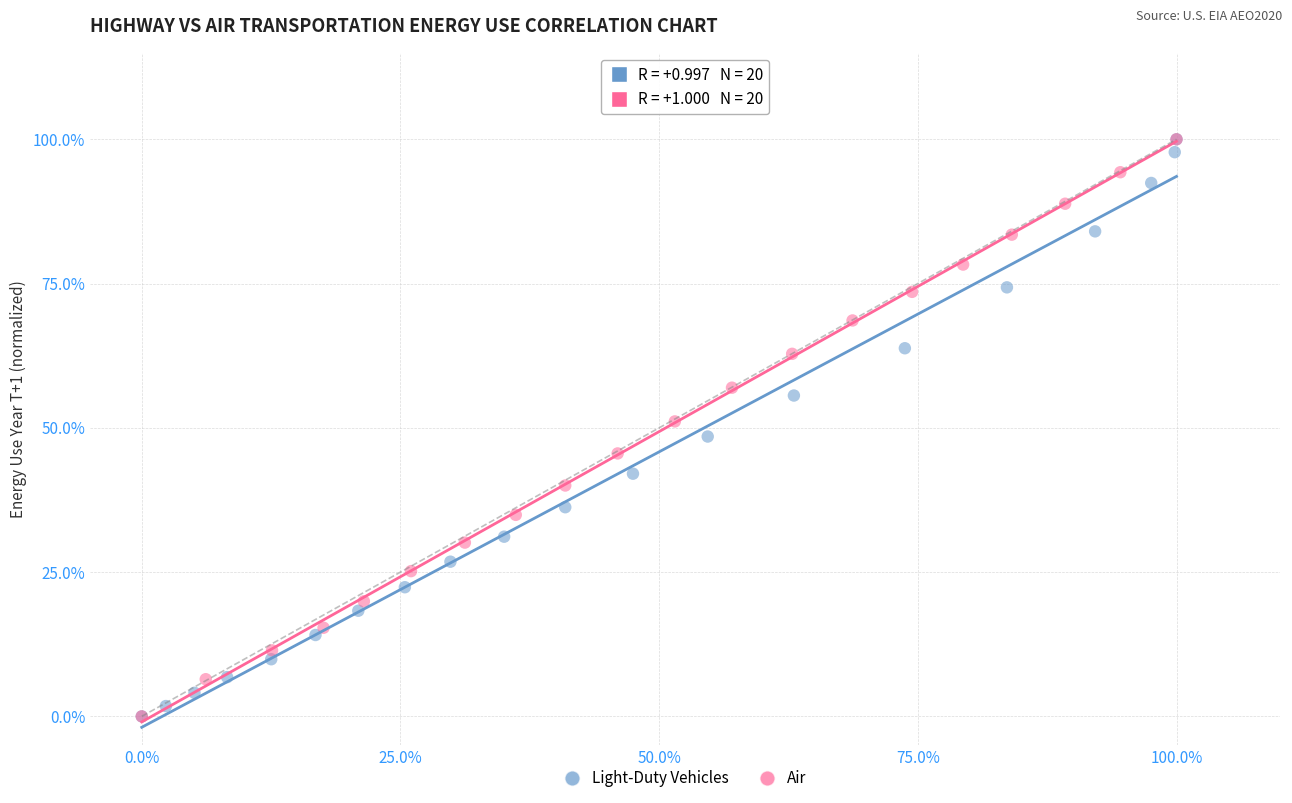

What are all the series names shown in the legend?

Light-Duty Vehicles, Air